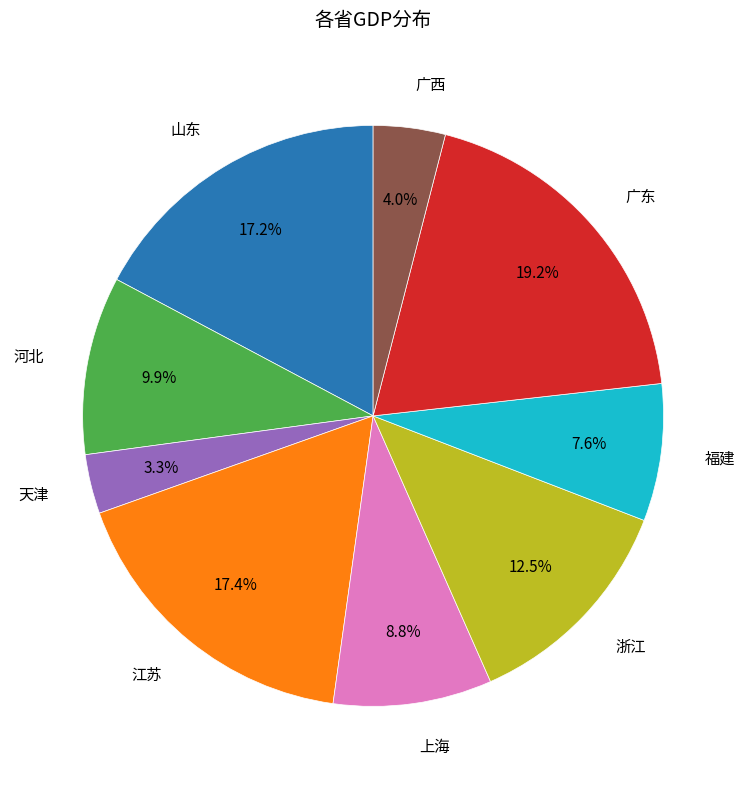

Is there a majority slice in this chart?

No